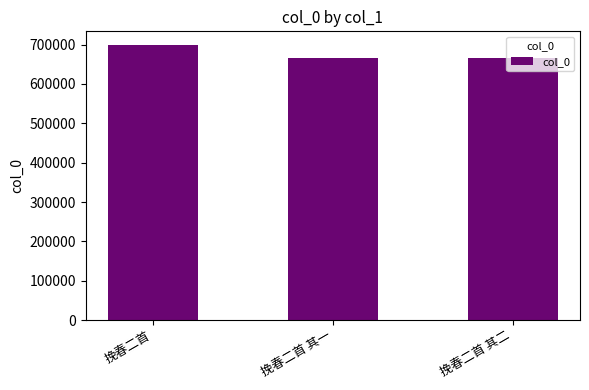

Is it true that the value at 挽春二首 is 698642?

True